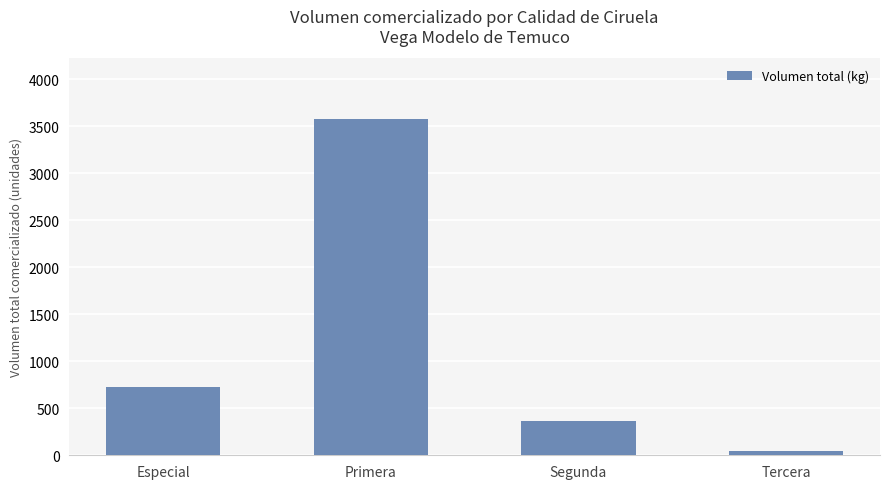

What is the difference between the second highest and second lowest values?

365